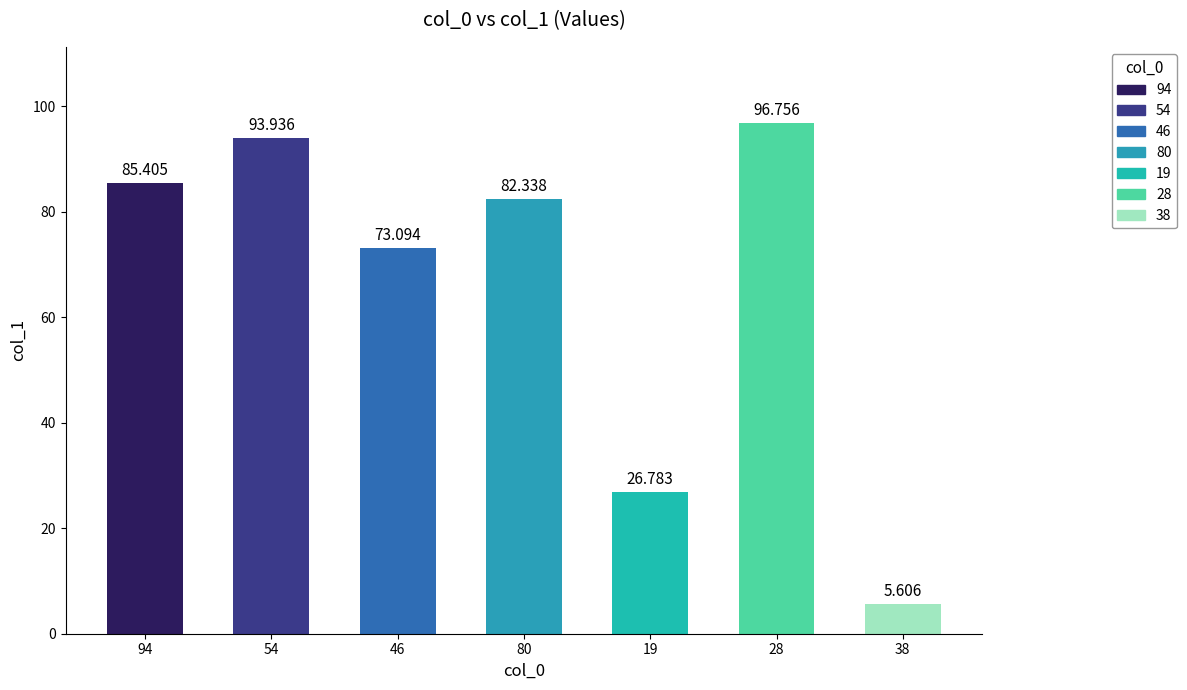

Reading right to left, transcribe all the data shown in this chart.

38=5.6	28=96.8	19=26.8	80=82.3	46=73.1	54=93.9	94=85.4